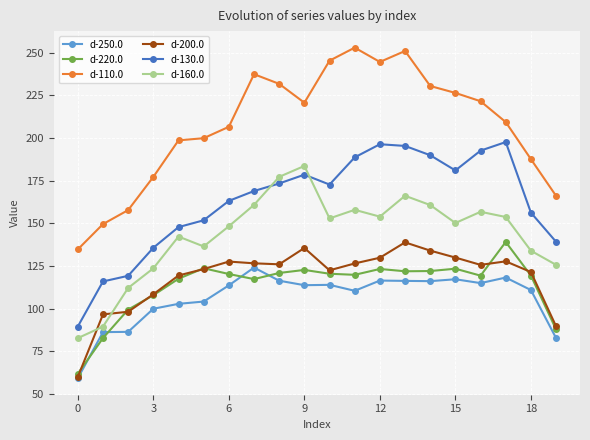

True or false: d-220.0 and d-130.0 cross at least once.

False